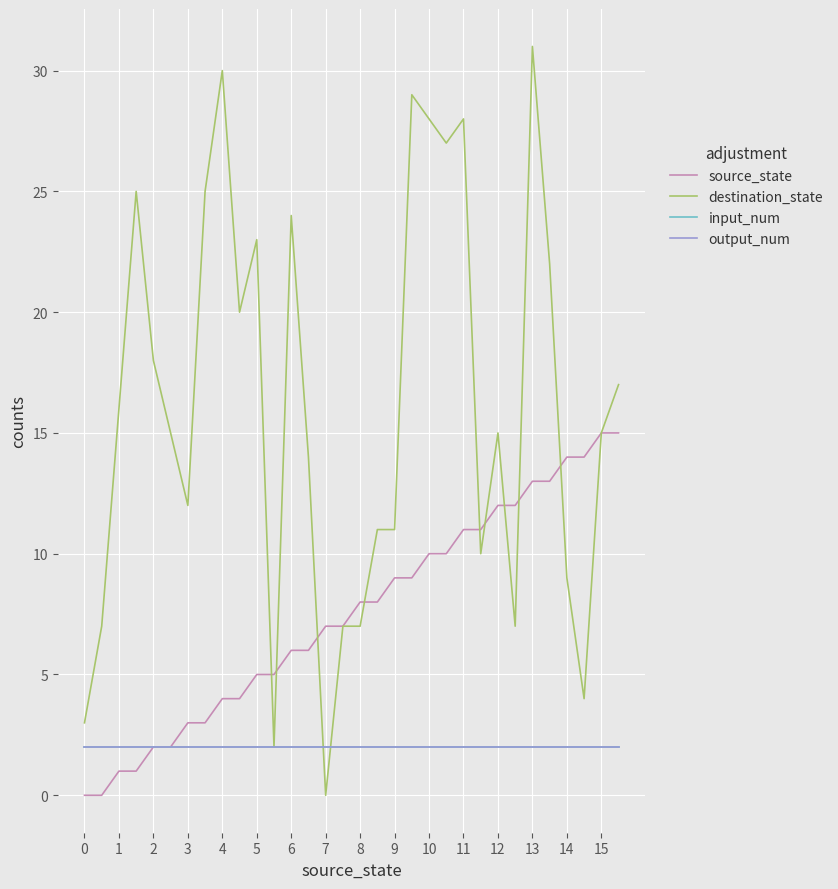

Is this an area chart (filled region under the line)?

No